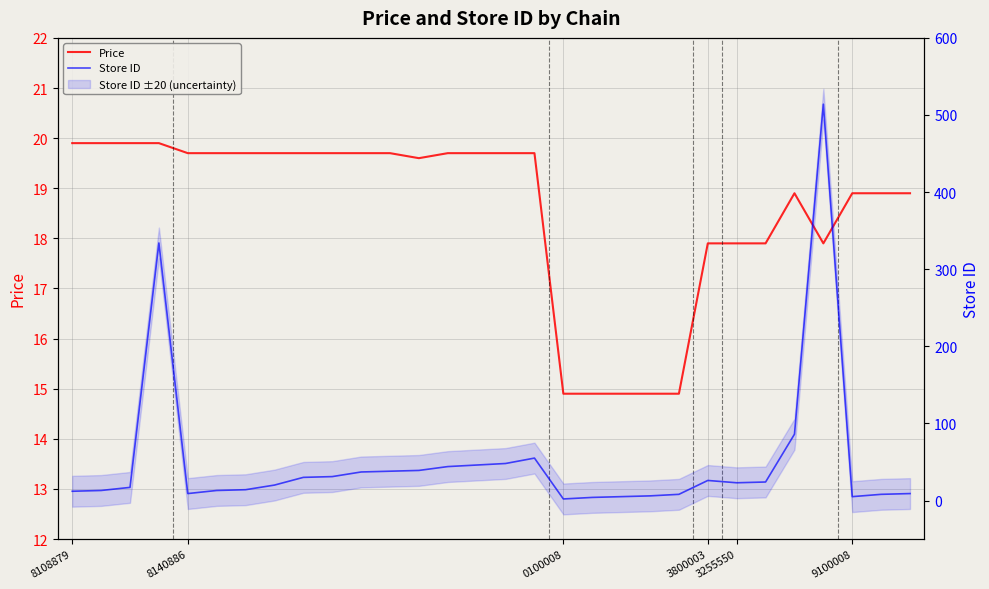

Does the chart display data point markers on the line(s)?

No